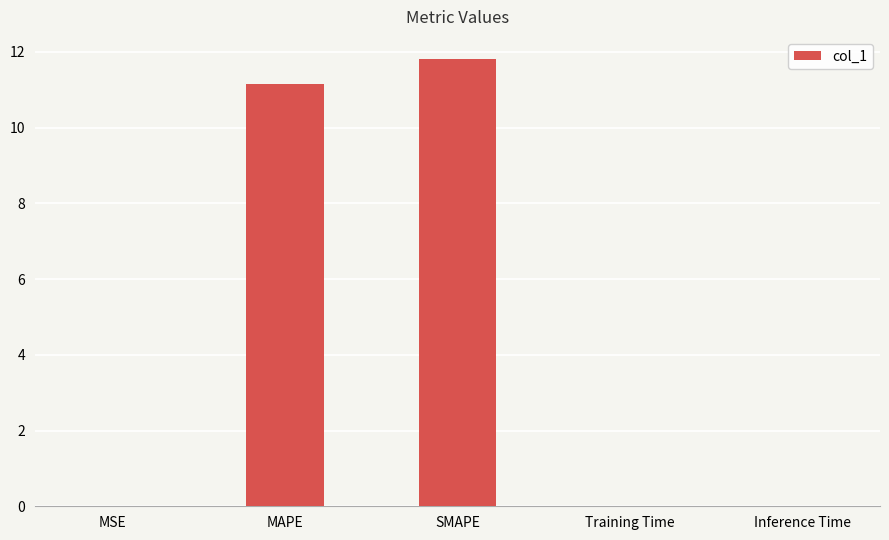

What is the sum of all values?

23.0